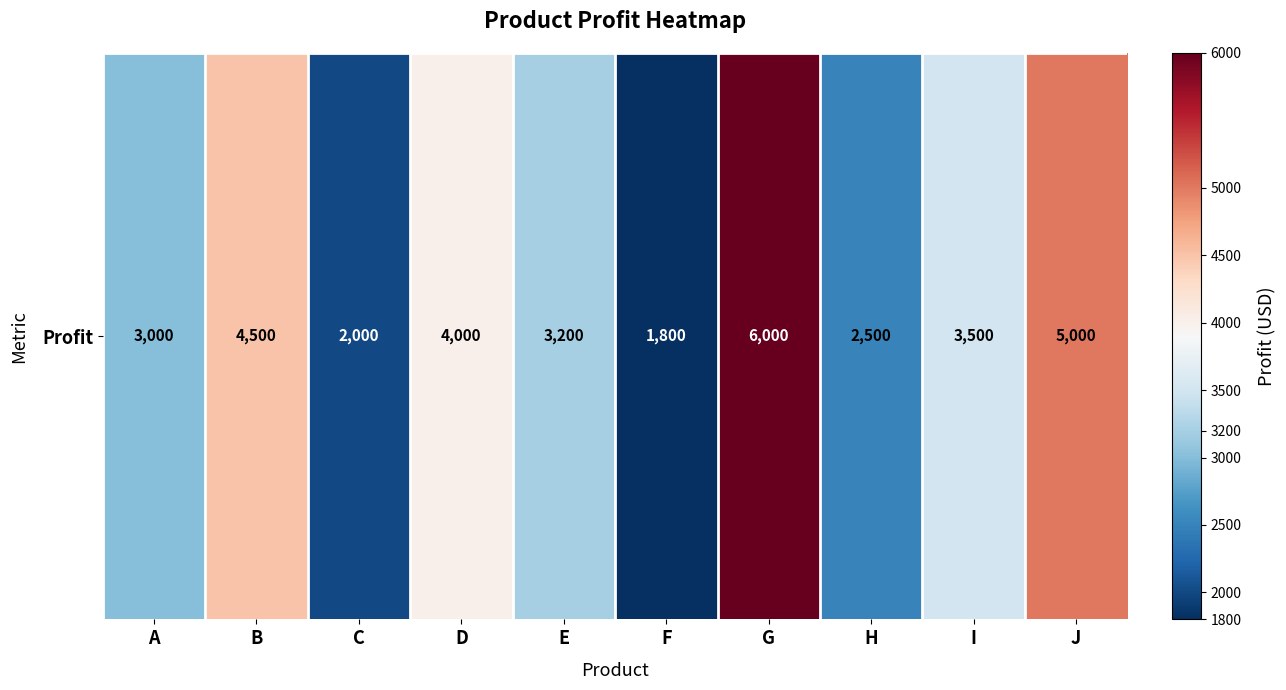

List the labels in order of value, largest first.

G, J, B, D, I, E, A, H, C, F